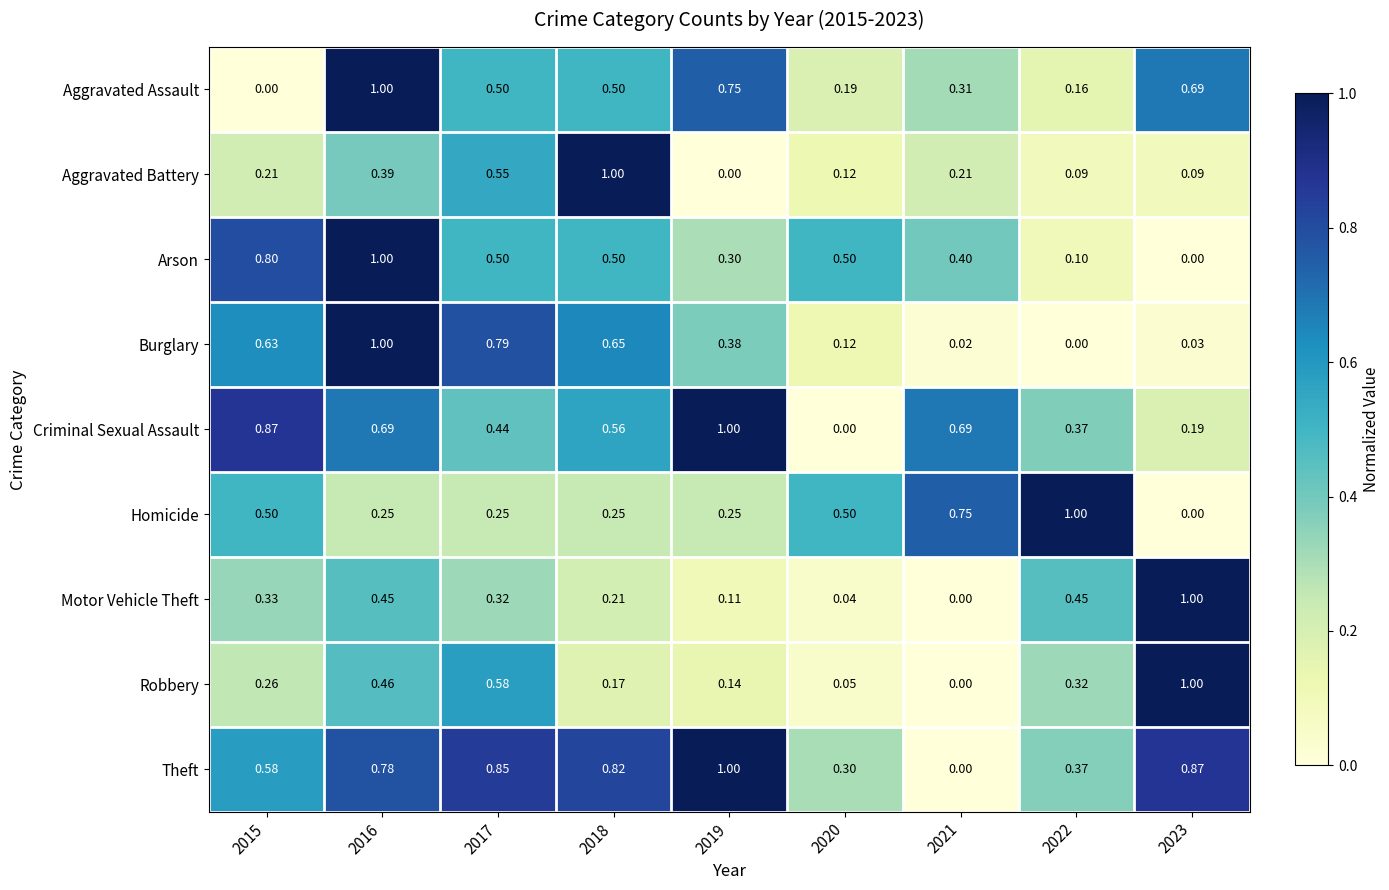

Is the value of Burglary at 2015 greater than the value of Theft at 2020?

Yes